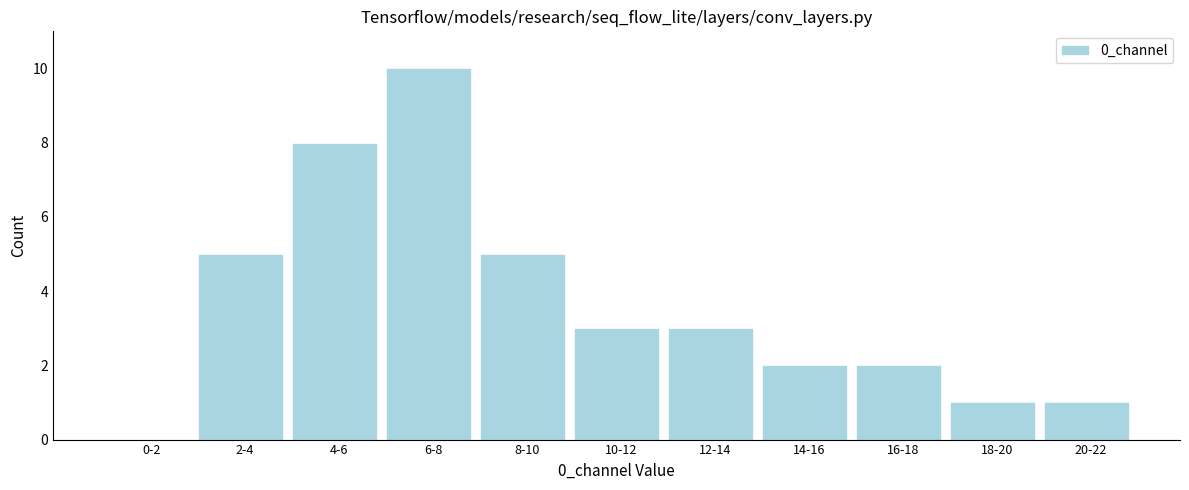

Reading right to left, extract all data points from this chart.

20-22=1	18-20=1	16-18=2	14-16=2	12-14=3	10-12=3	8-10=5	6-8=10	4-6=8	2-4=5	0-2=0